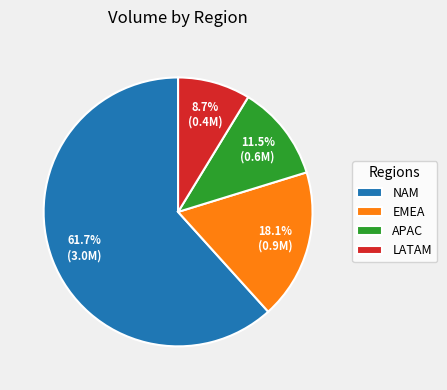

Which has a higher value, NAM or LATAM?

NAM